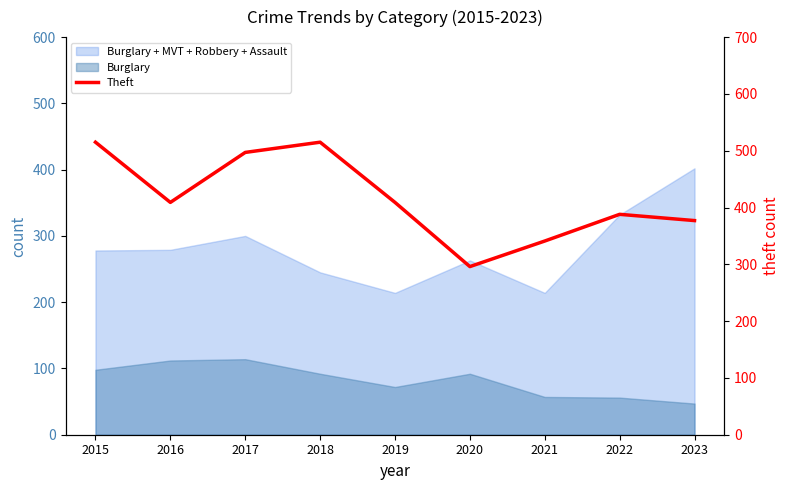

Where is the data nearest to the value 405?

2016